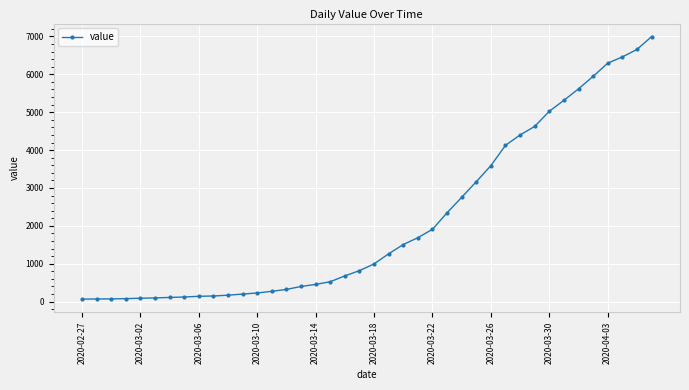

What is the average value?

2142